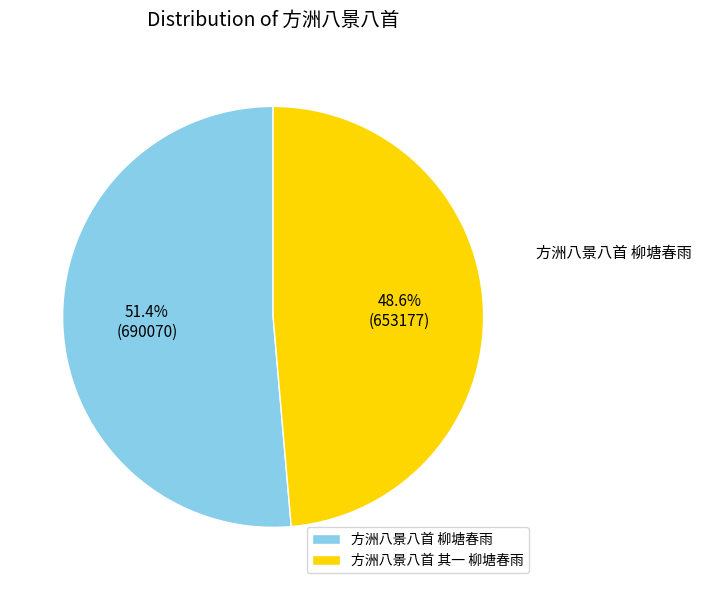

To the nearest percent, what is the difference between the 方洲八景八首 柳塘春雨 and 方洲八景八首 其一 柳塘春雨 slice percentages?

3%